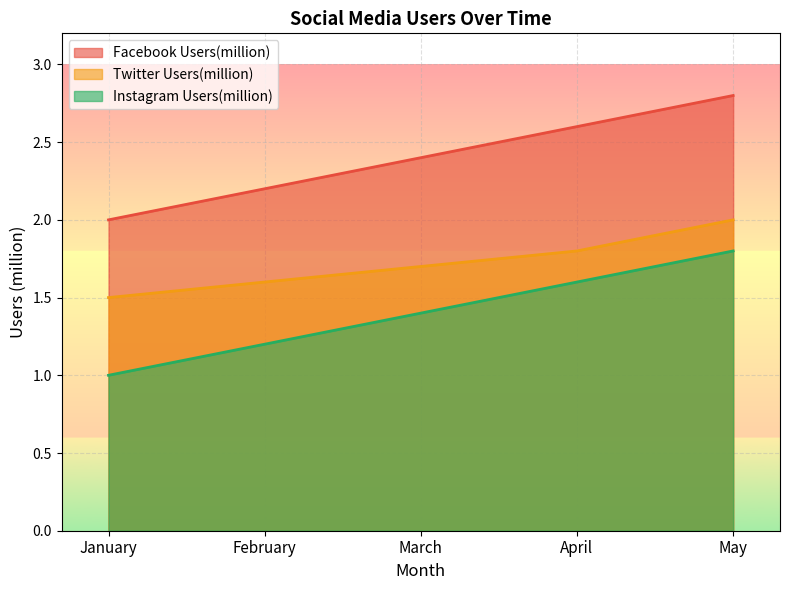

How many distinct data groups are displayed?

3